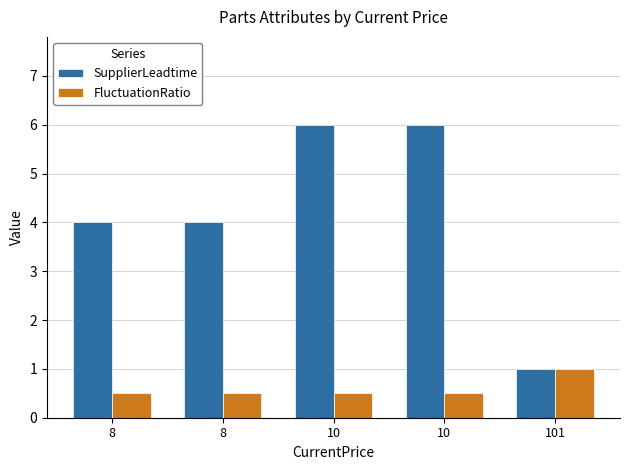

At which label does SupplierLeadtime reach its minimum?

101